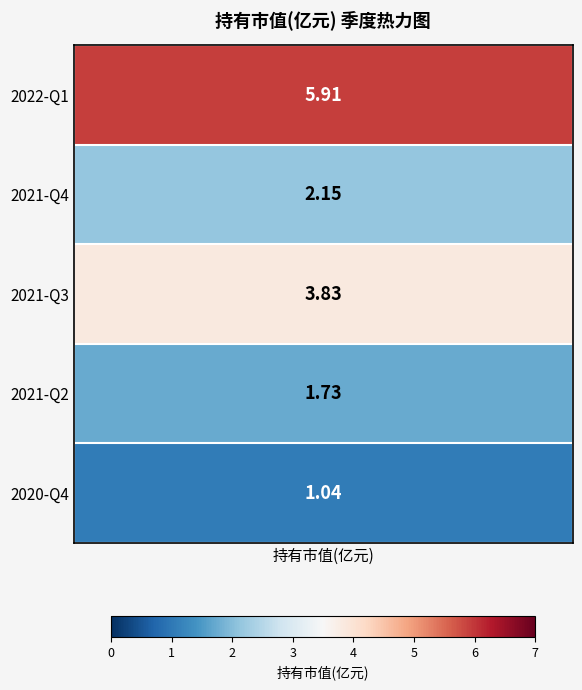

Is it true that the value at 2 is 3.8?

True